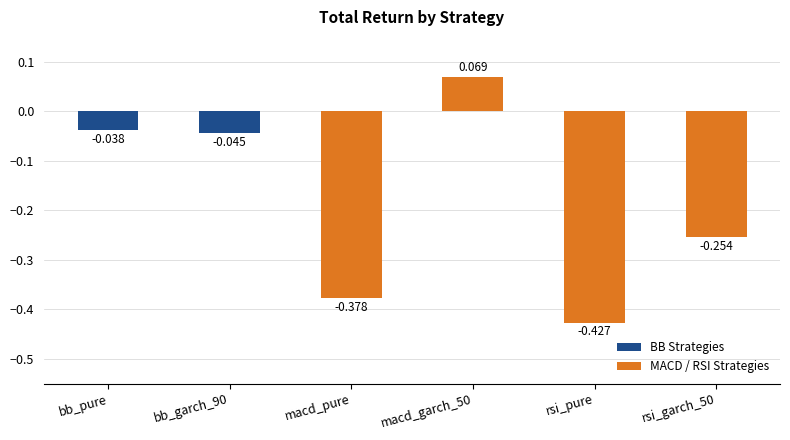

At which category does the chart reach its minimum across all series?

rsi_pure